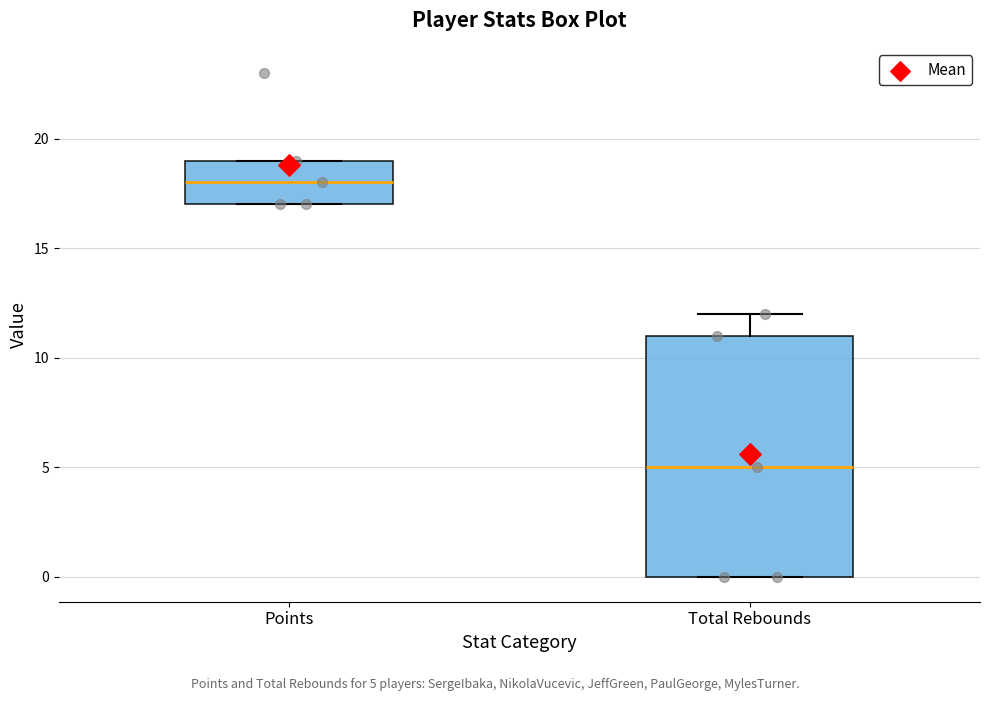

Which box is the tallest, from its lower edge to its upper edge?

Total Rebounds